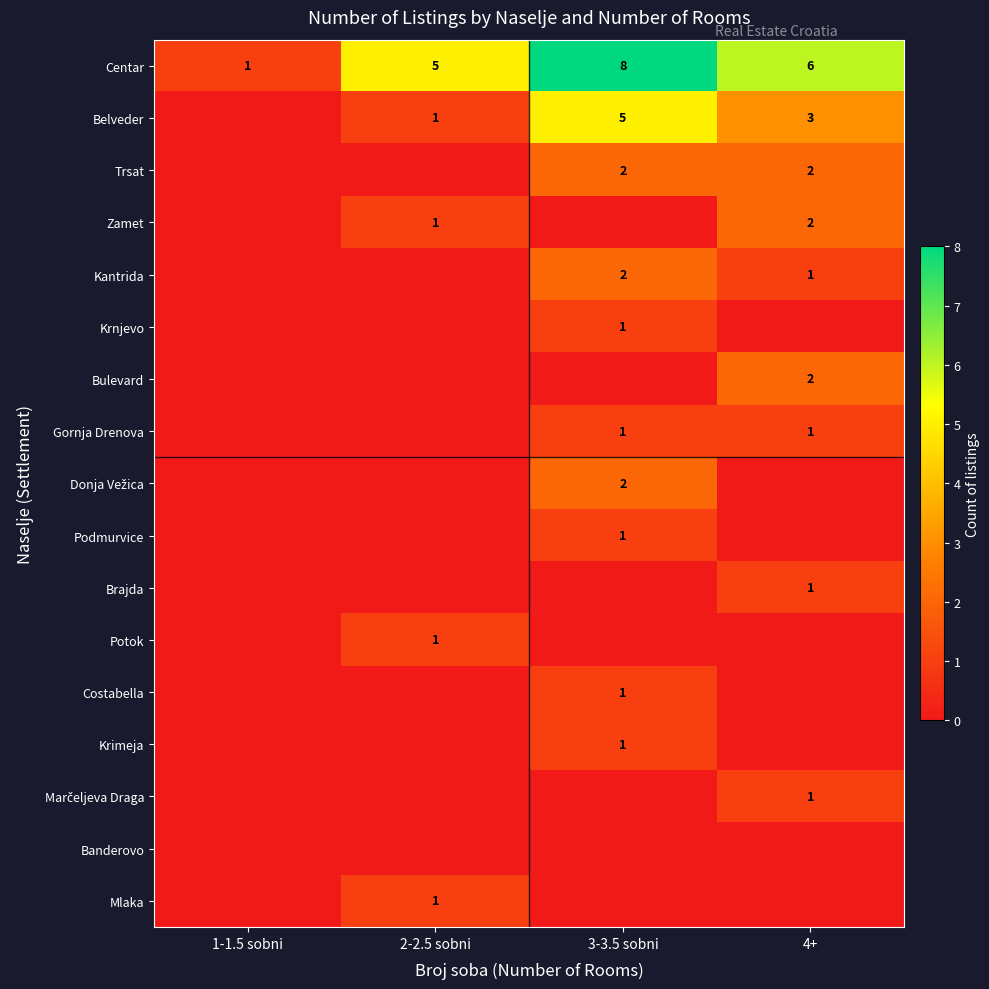

The Trsat series shows 2 at 4+. True or false?

True